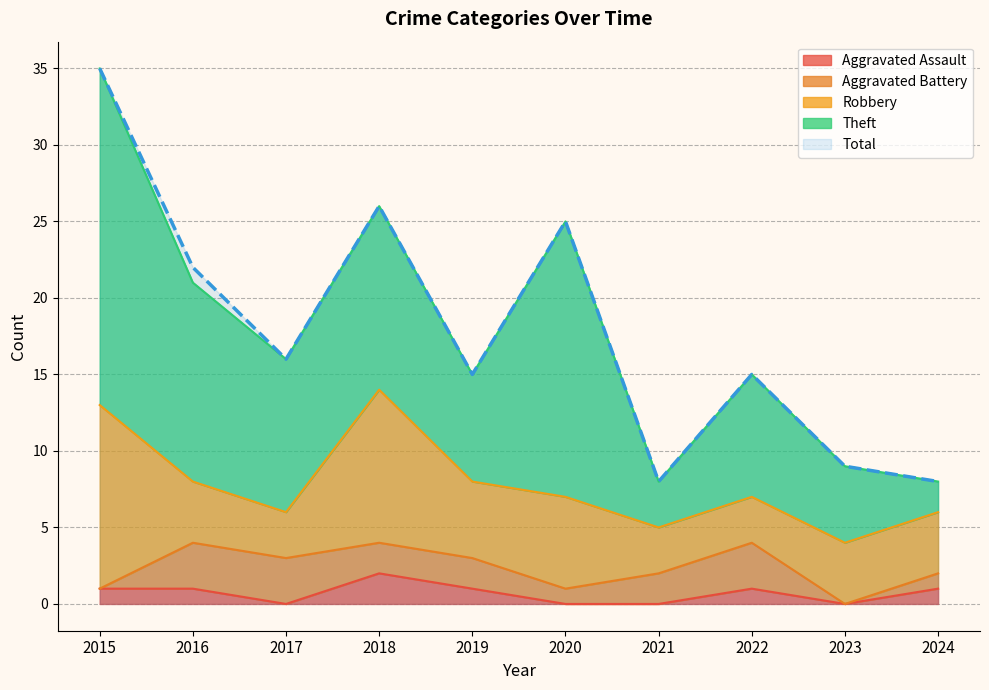

What are all the series names shown in the legend?

Aggravated Assault, Aggravated Battery, Robbery, Theft, Total